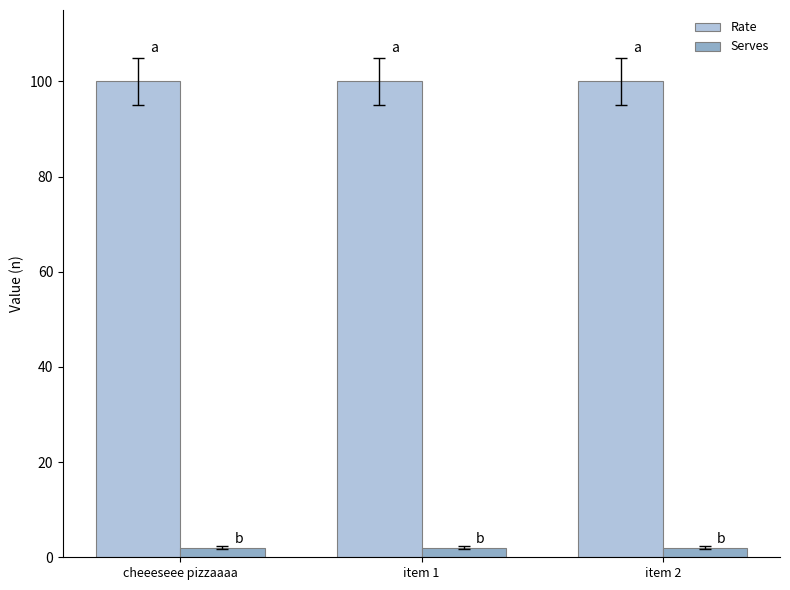

Rank the series by their average value, from highest to lowest.

Rate, Serves